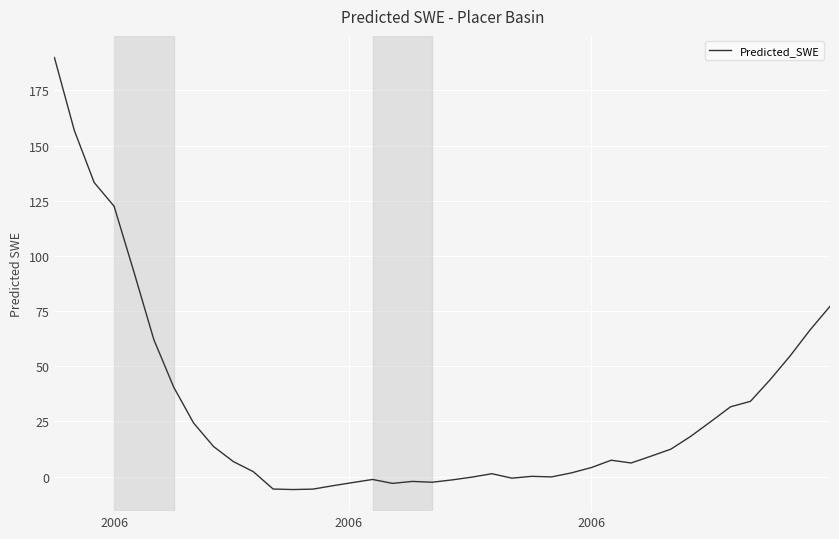

What is the difference between the maximum and minimum values?

195.8